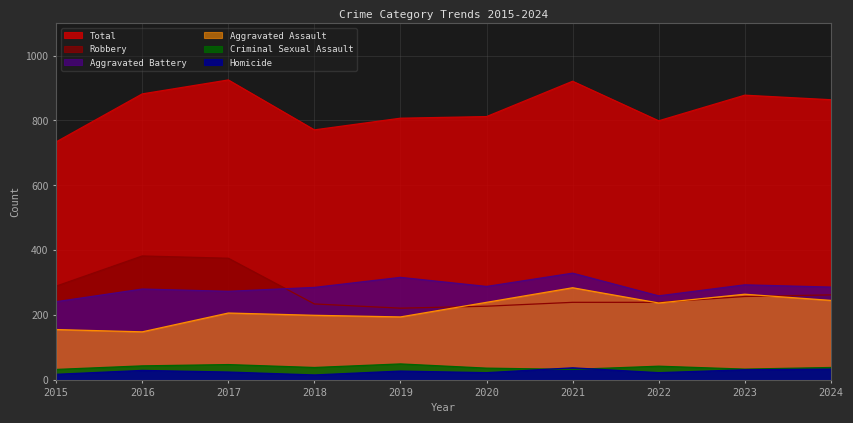

Between 2019 and 2016, which is larger?

2019